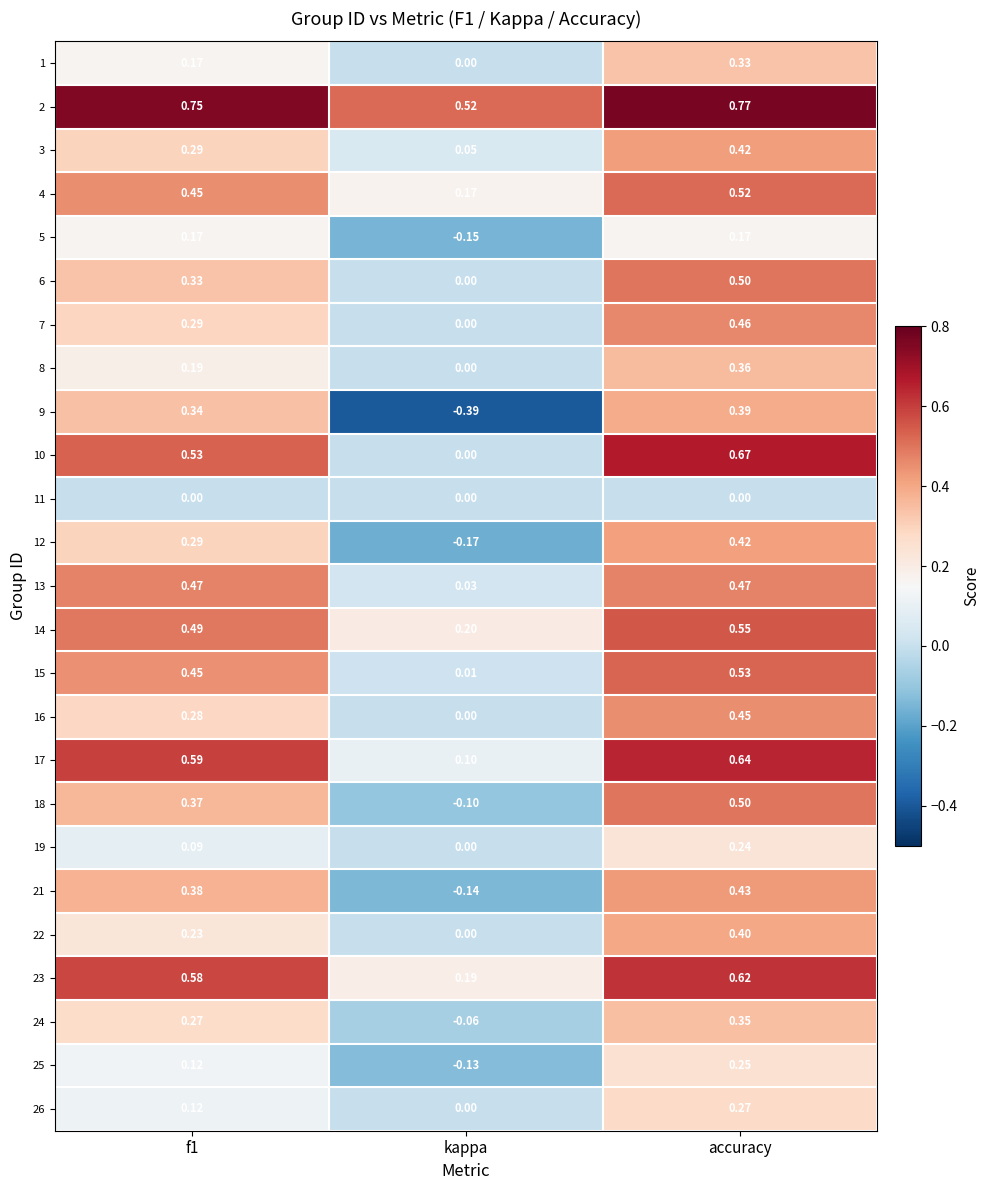

Is the value of 26 at f1 greater than the value of 8 at kappa?

Yes